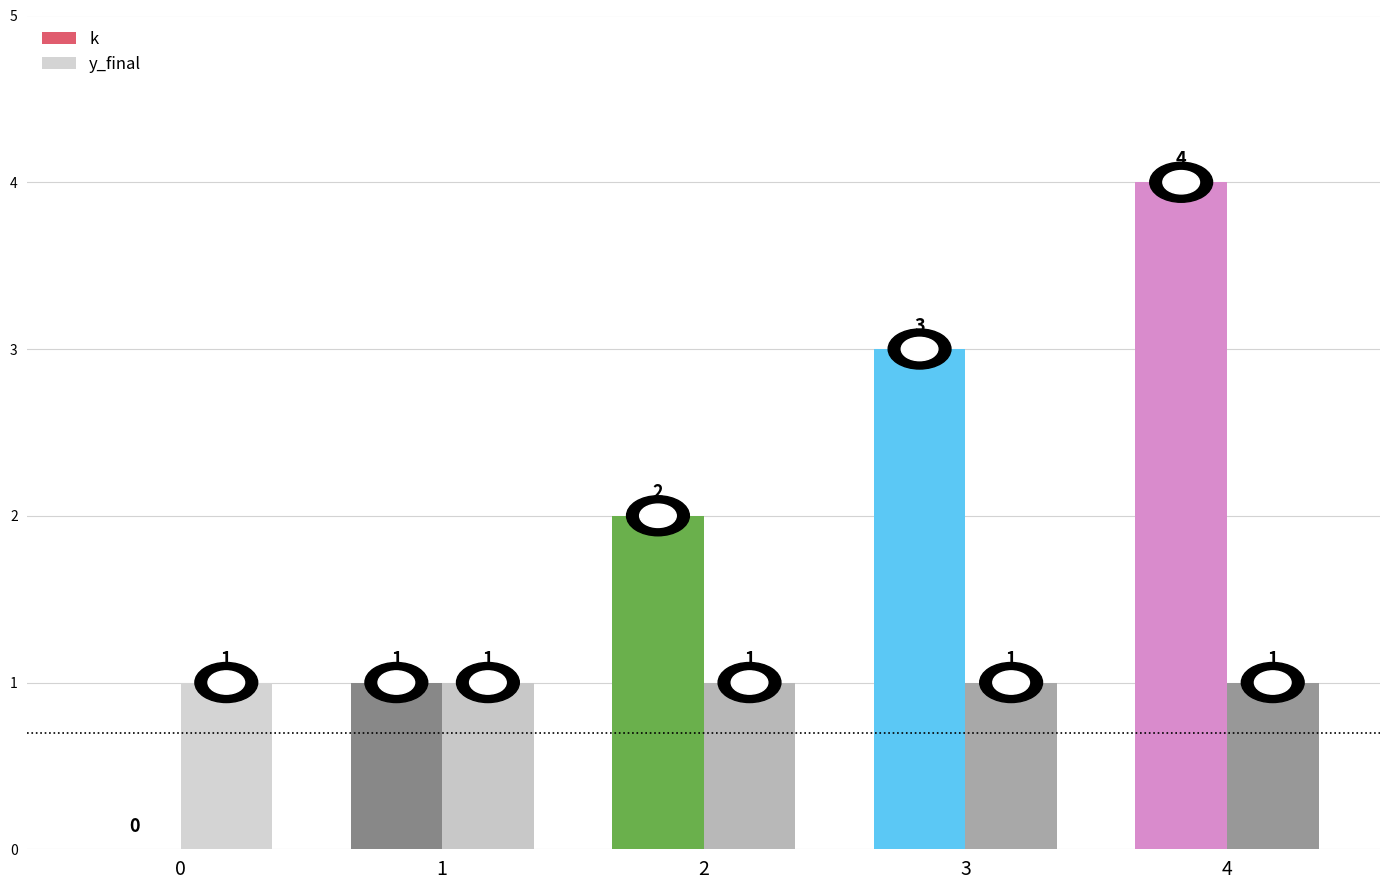

Reading right to left, what are all the values shown in this chart?

k: 4=4	3=3	2=2	1=1	0=0
y_final: 4=1	3=1	2=1	1=1	0=1